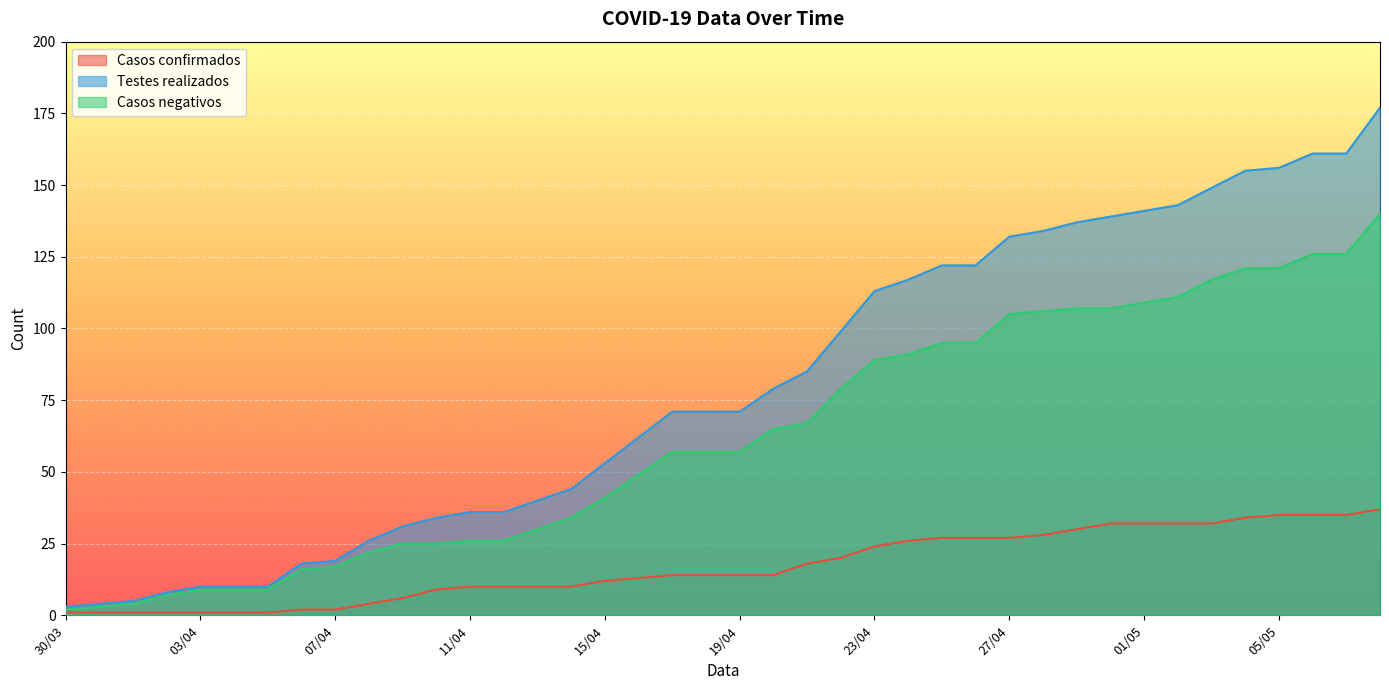

The Casos negativos series shows 95 at 26/04. True or false?

True